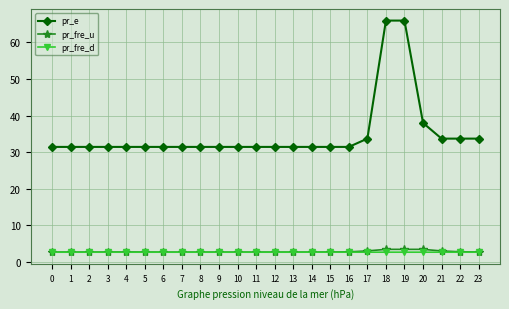

The value of pr_fre_d at 5 is 2.7. True or false?

True